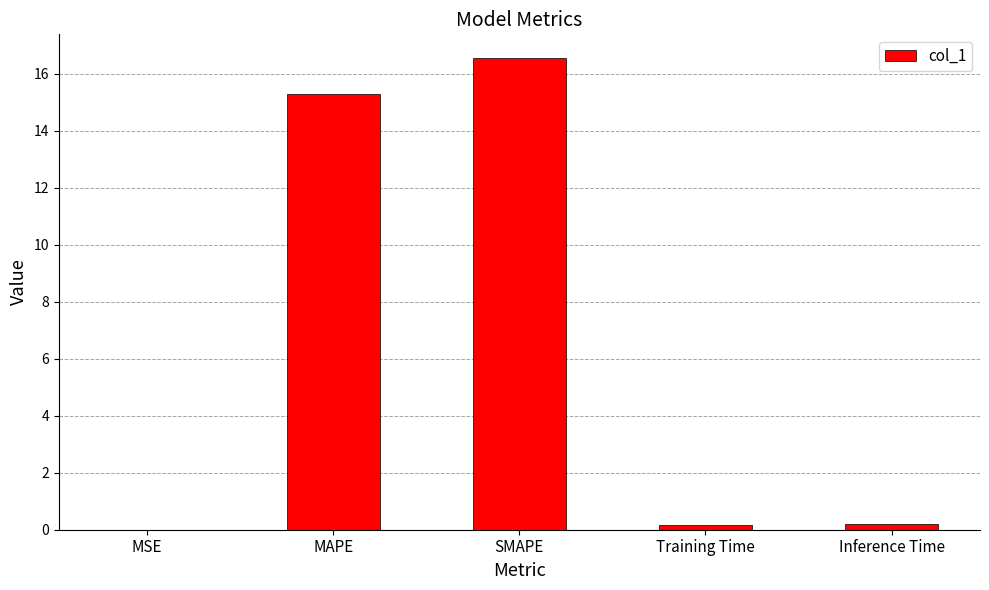

Are the bars horizontal?

No